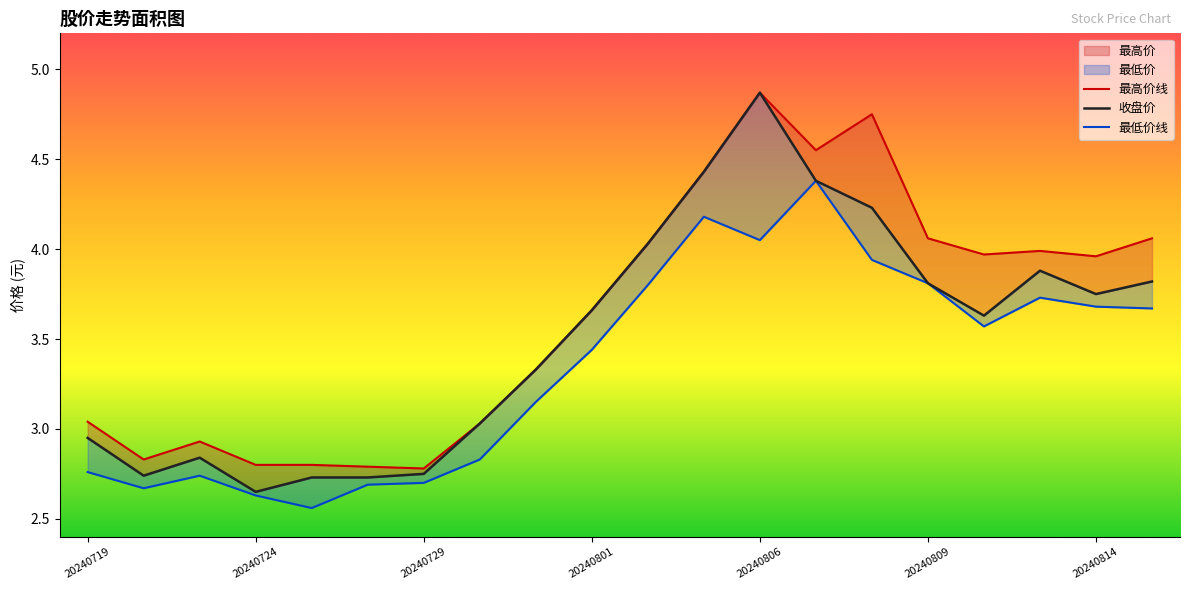

What is the average value of the 最高价线 series?

3.6